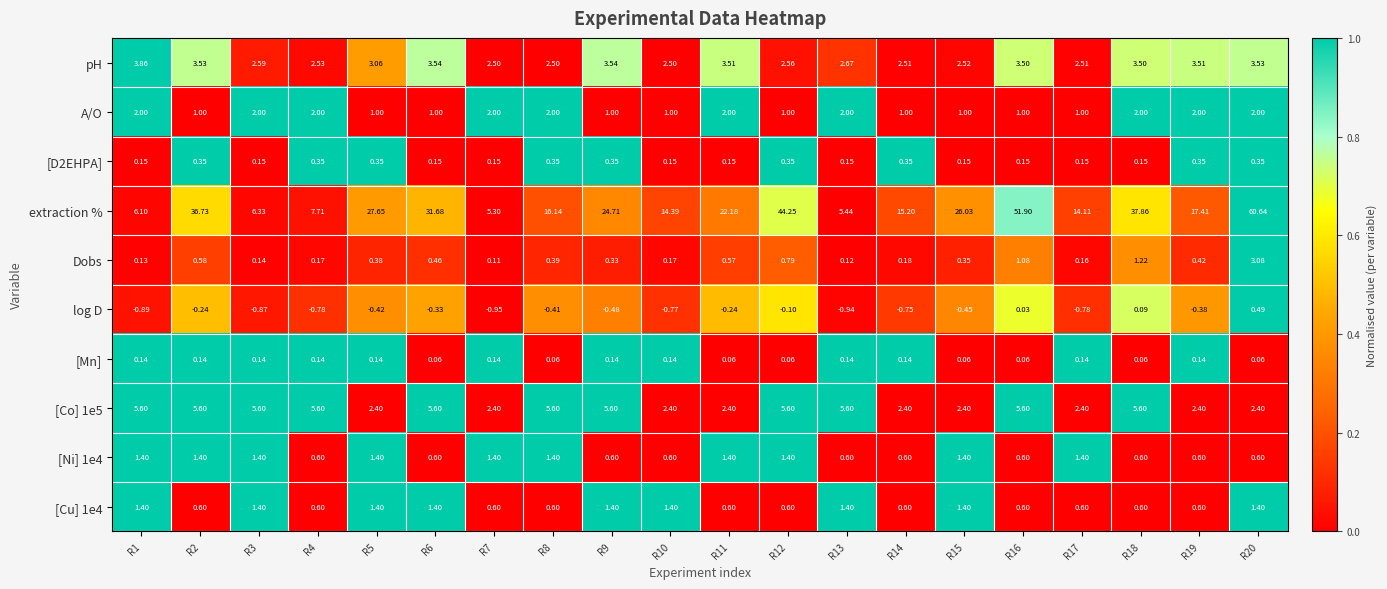

Which series has the largest total across all categories?

extraction %